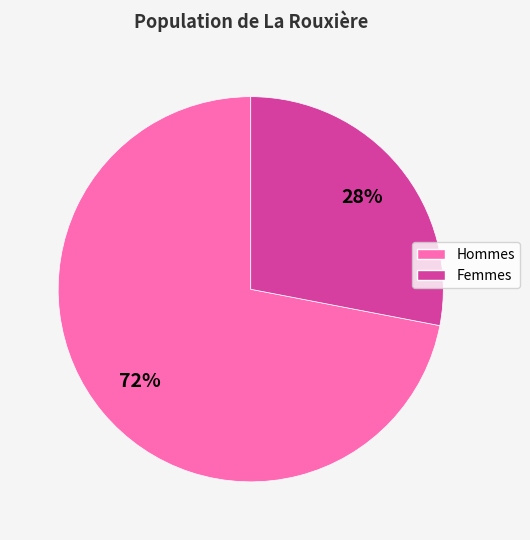

Count the number of slices in the pie.

2